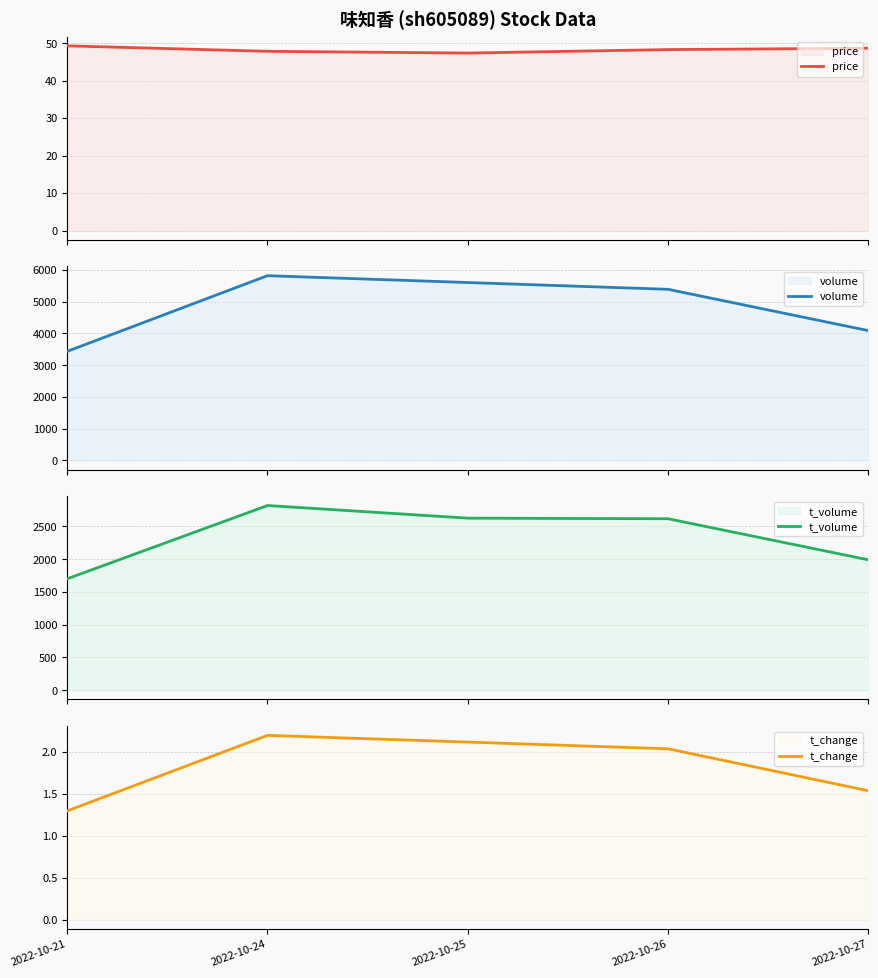

What is the average value of the t_volume series?

2351